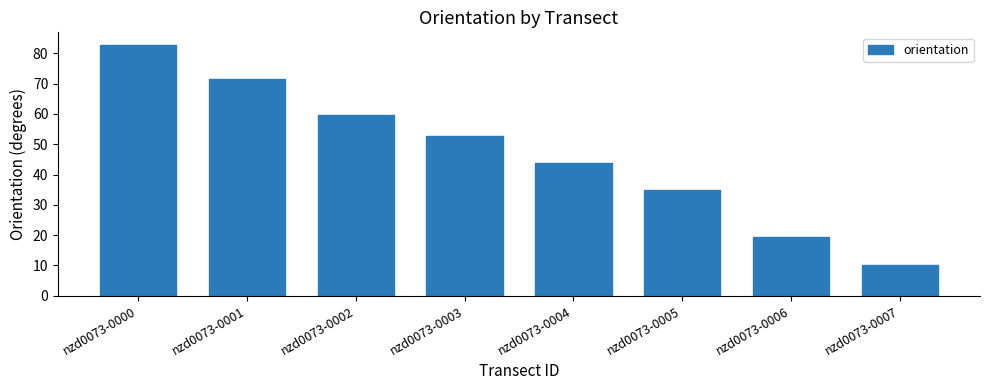

What is the difference between the values at nzd0073-0002 and nzd0073-0001?

11.9